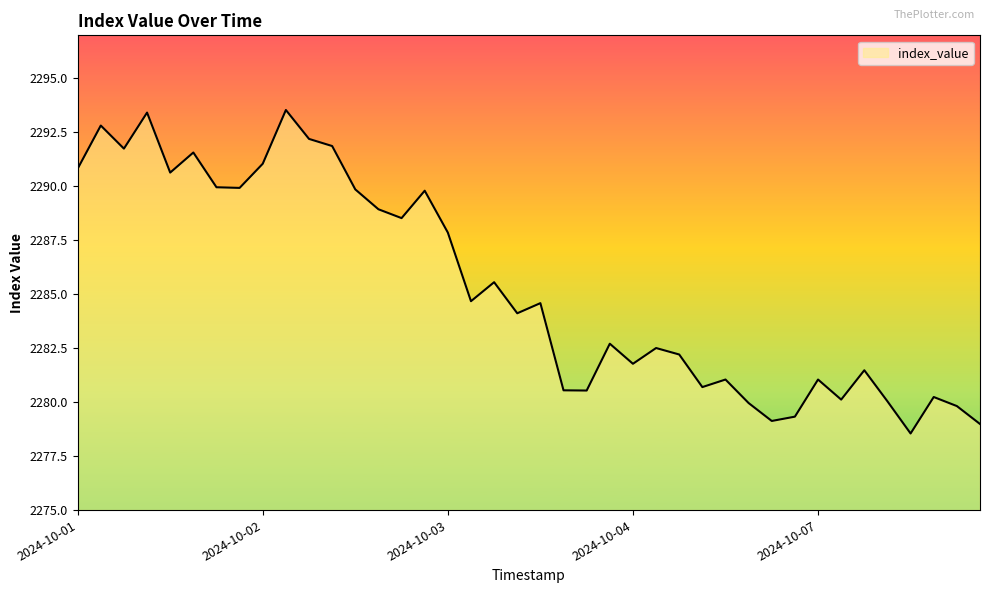

What is the minimum value shown in the chart?

2278.6